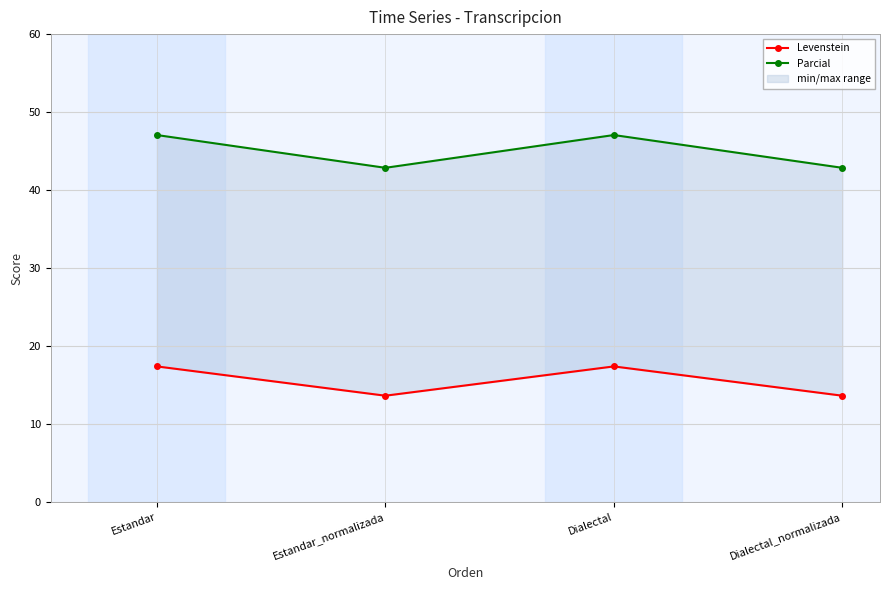

True or false: Parcial and Levenstein intersect in this chart.

False